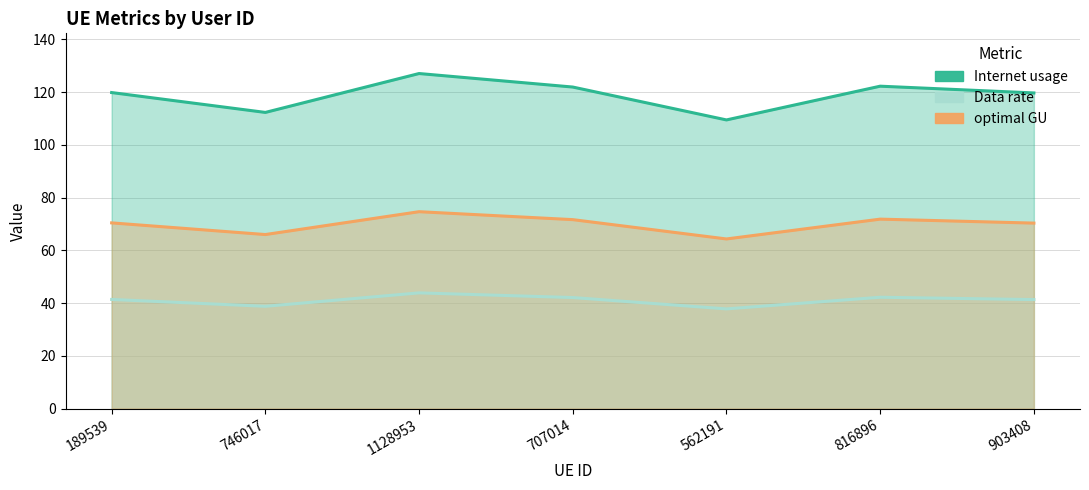

What is the average value of the optimal GU series?

69.9